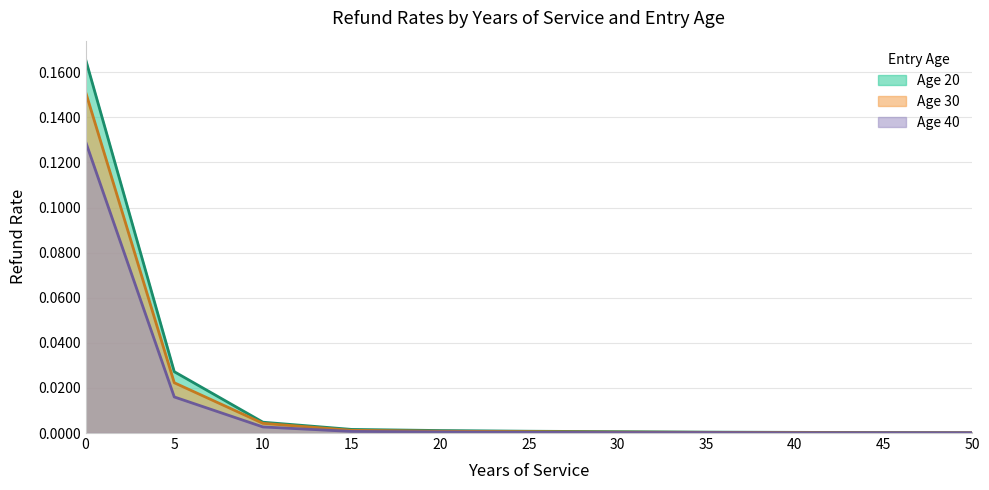

Is the value of Age 30 at 20 greater than the value of Age 20 at 15?

No